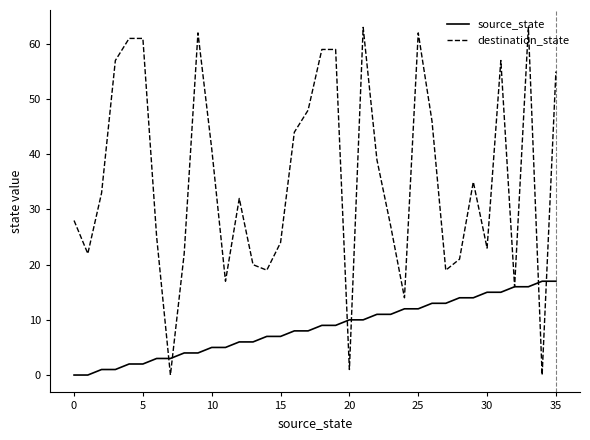

What is the maximum value shown in the chart?

63